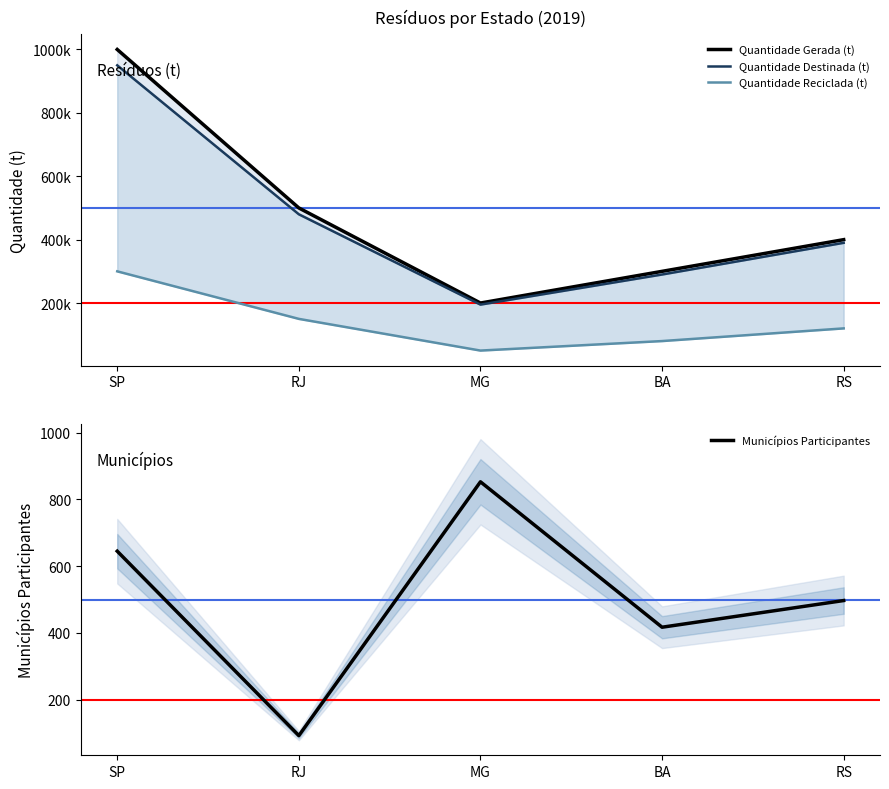

Between MG and BA, which is larger?

BA